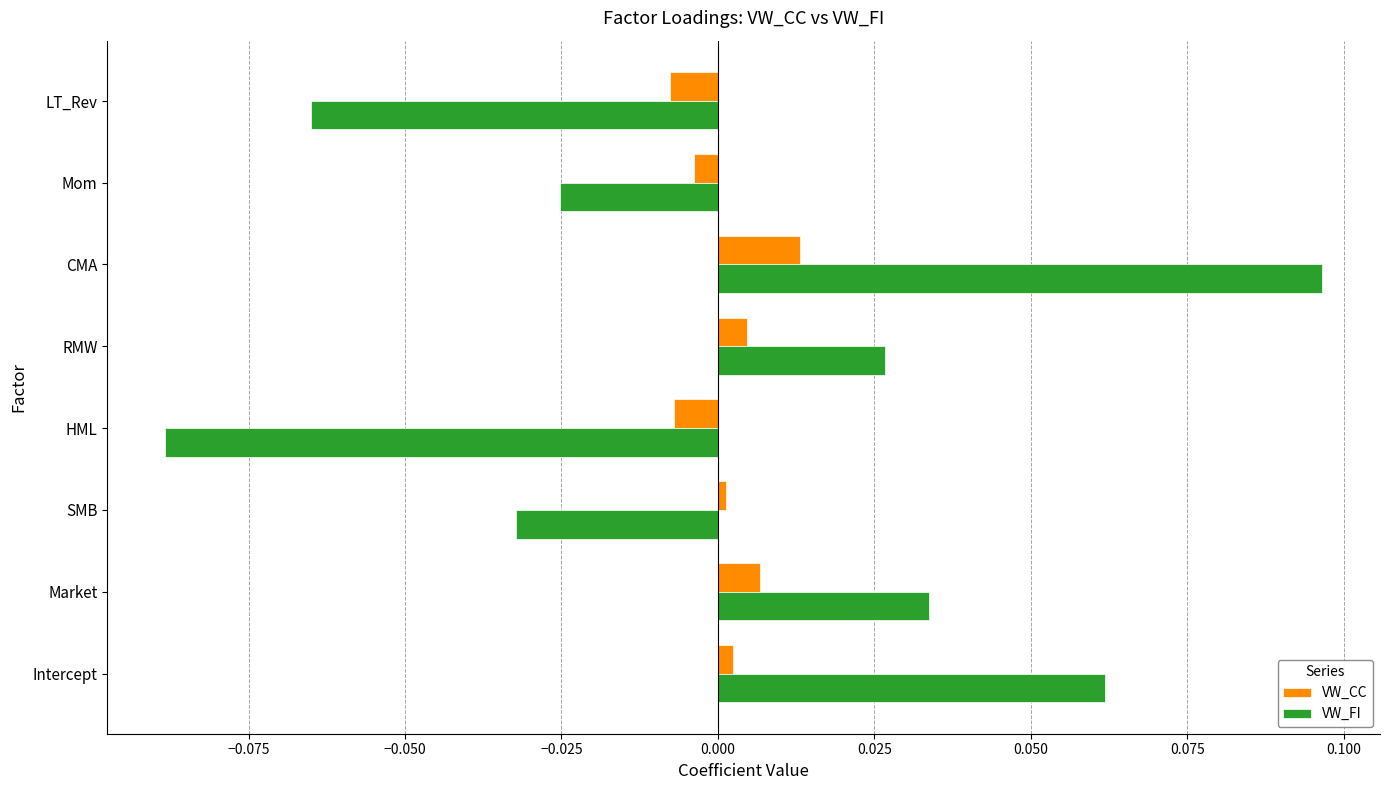

What are all the series names shown in the legend?

VW_CC, VW_FI